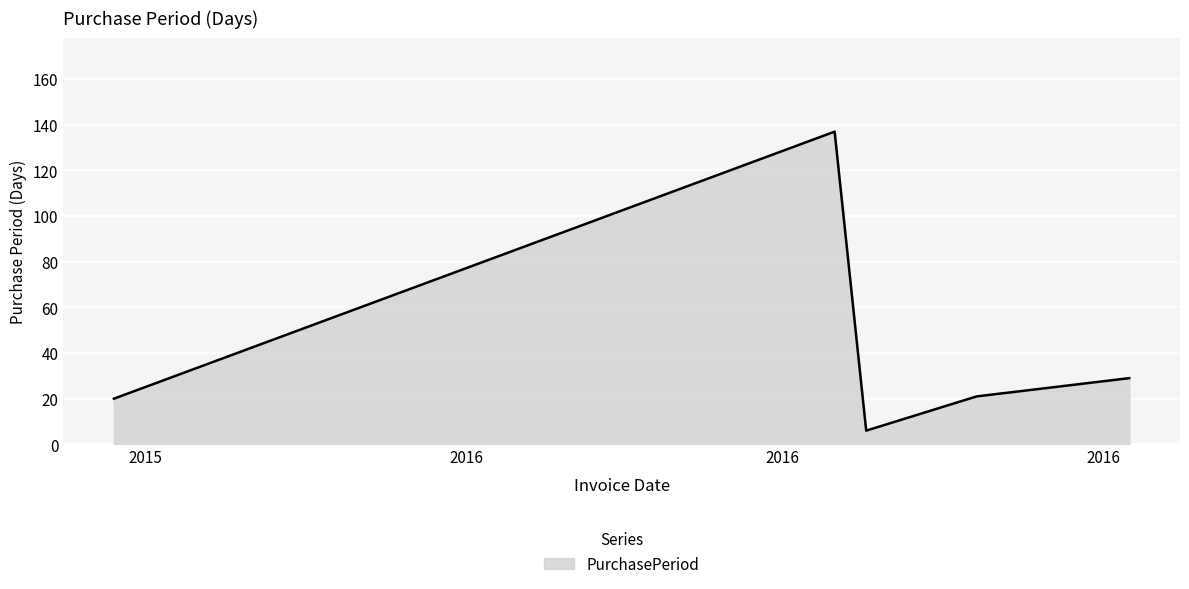

What is the smallest value displayed?

6